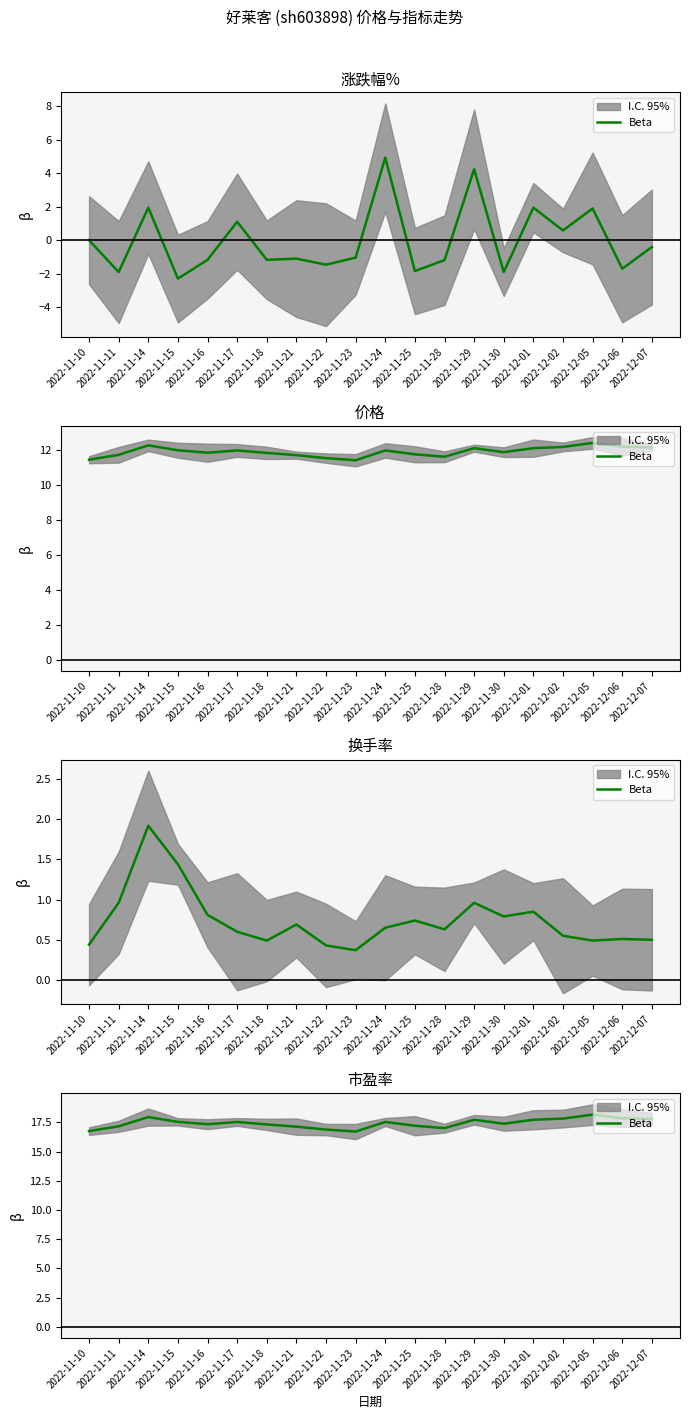

Is it true that the value at 2022-11-24 is 17.5?

True